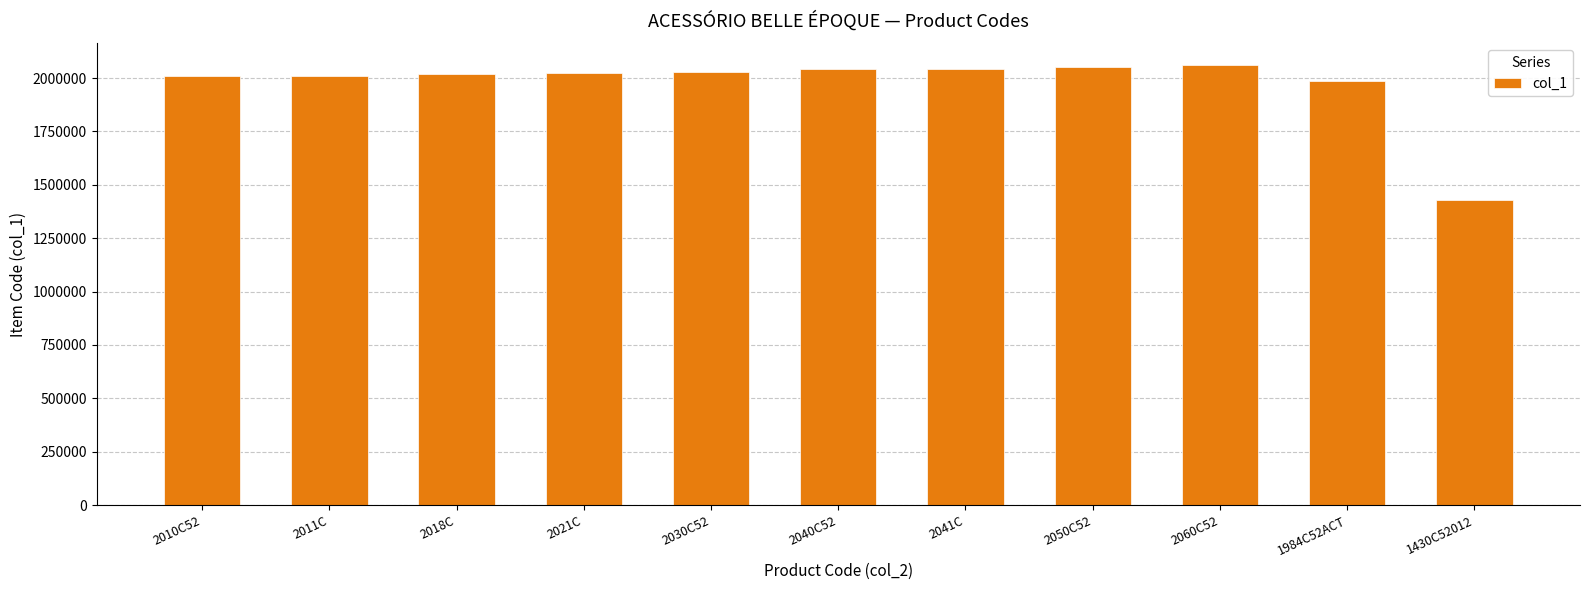

What is the difference between the maximum and minimum values?

630010